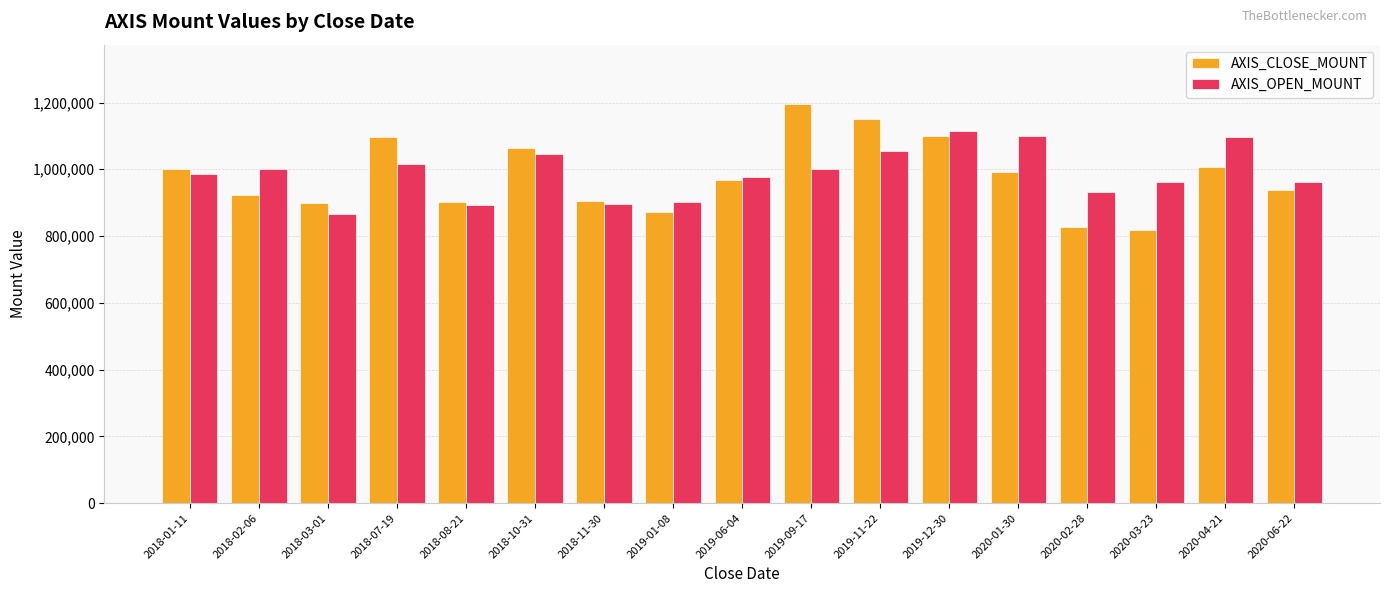

What is the difference between the maximum and minimum values in the AXIS_OPEN_MOUNT series?

247100